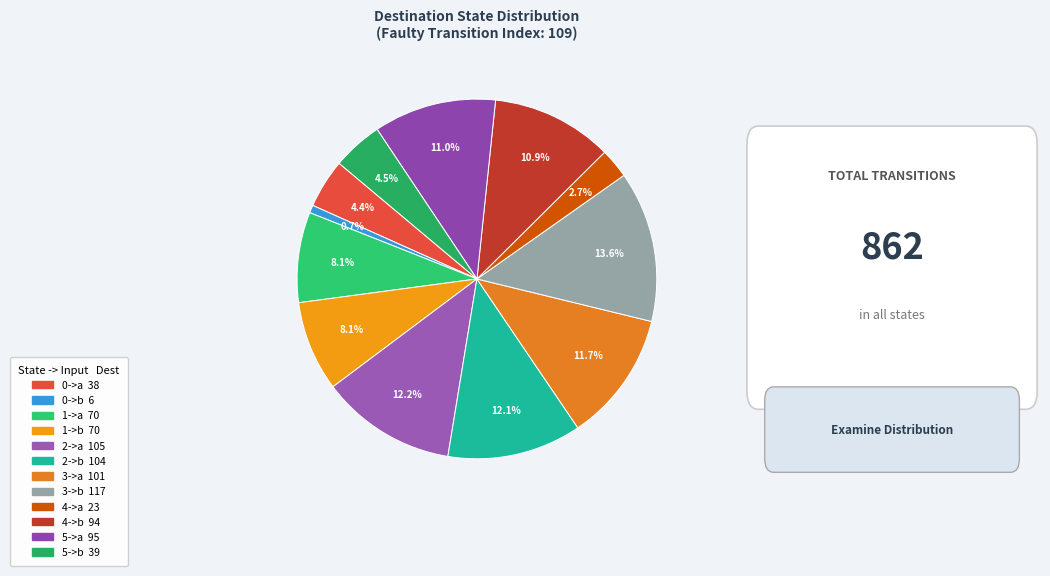

Is it true that 0->b is 1% of the pie?

True